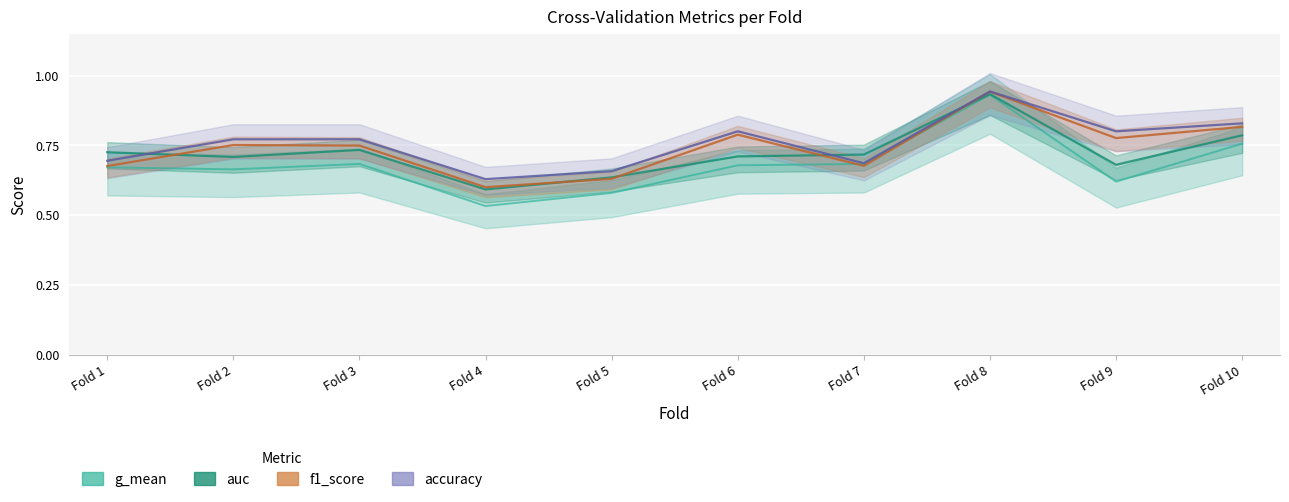

How many distinct data groups are displayed?

4